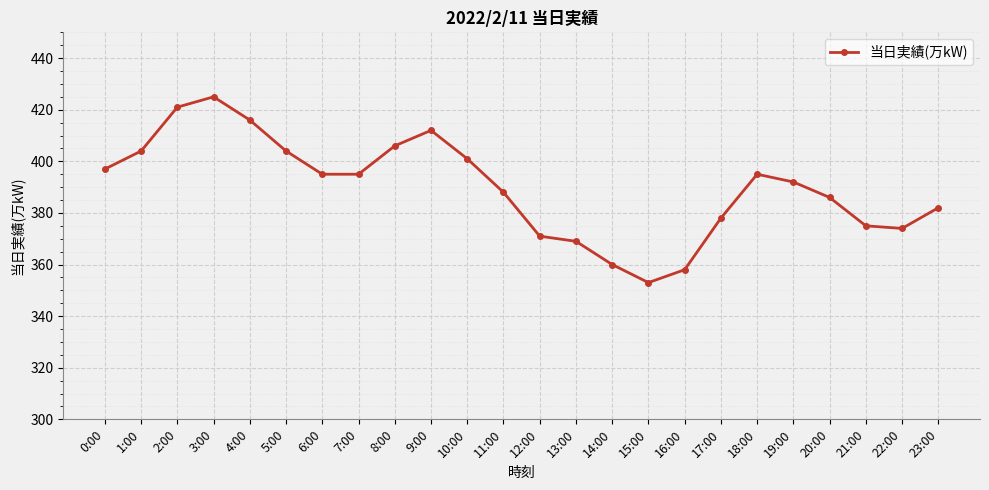

At which category does the data reach its first local peak?

3:00